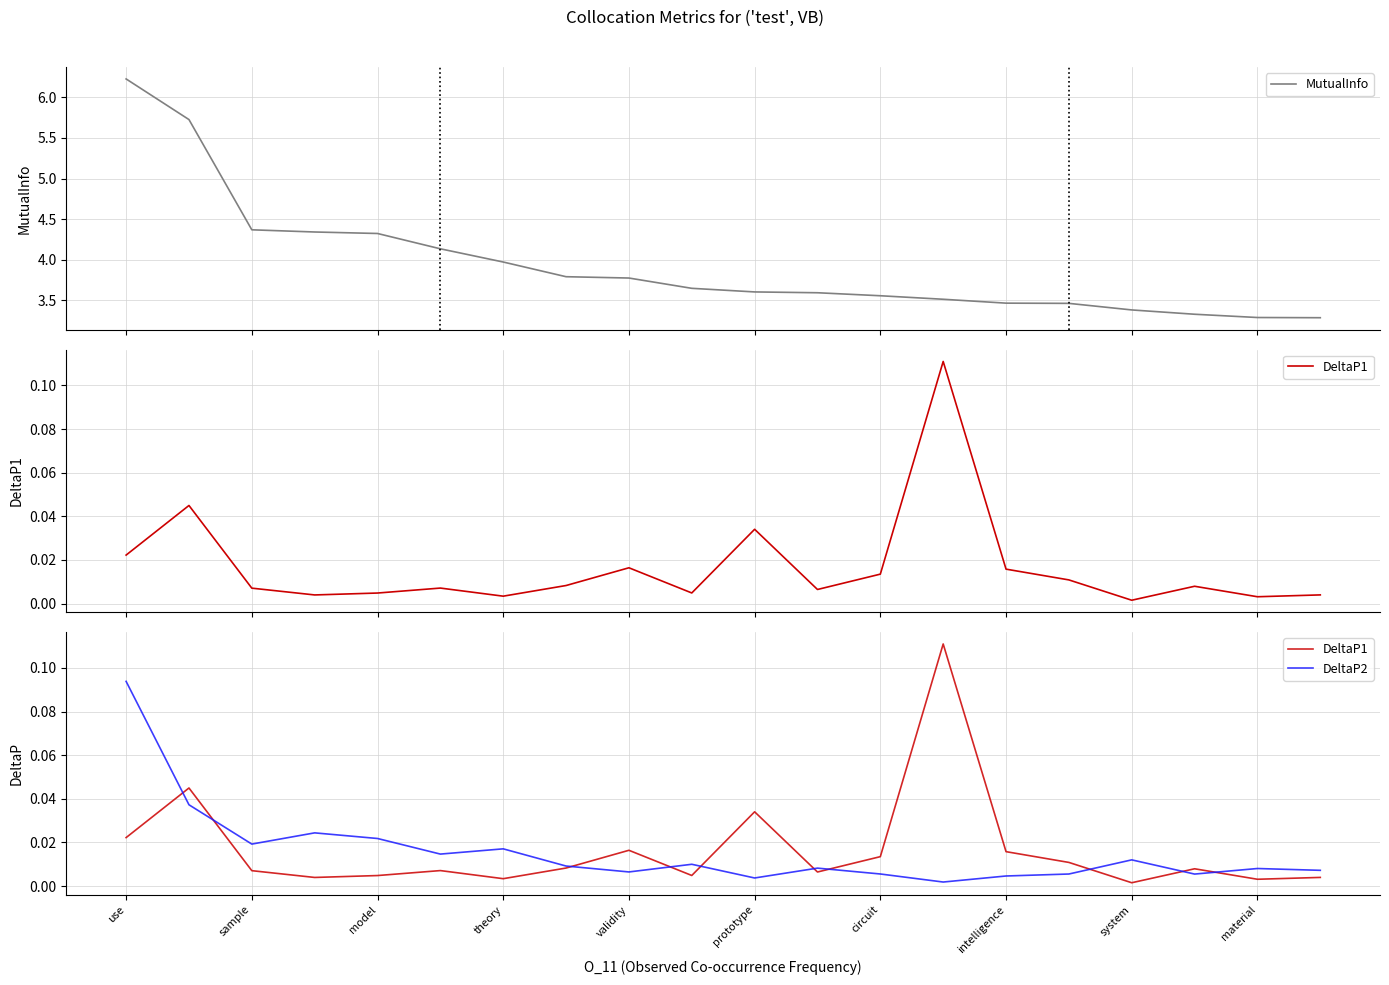

What is the highest value of the MutualInfo series?

6.2